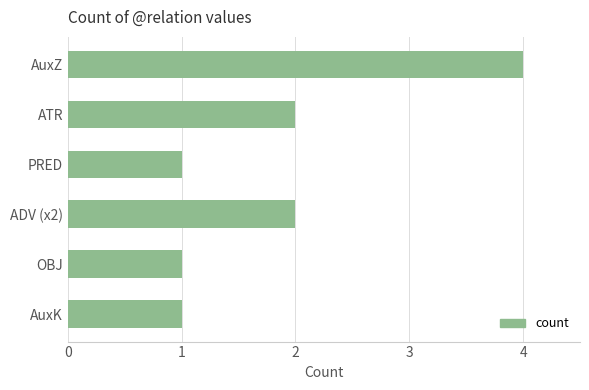

Does the chart contain stacked bars?

No